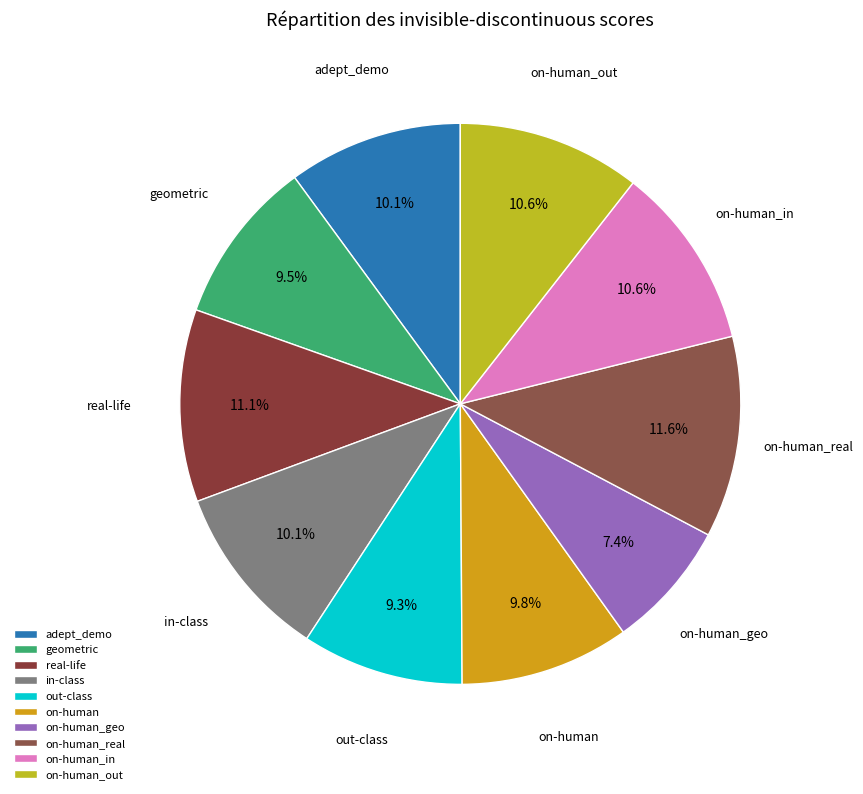

Is there a majority slice in this chart?

No